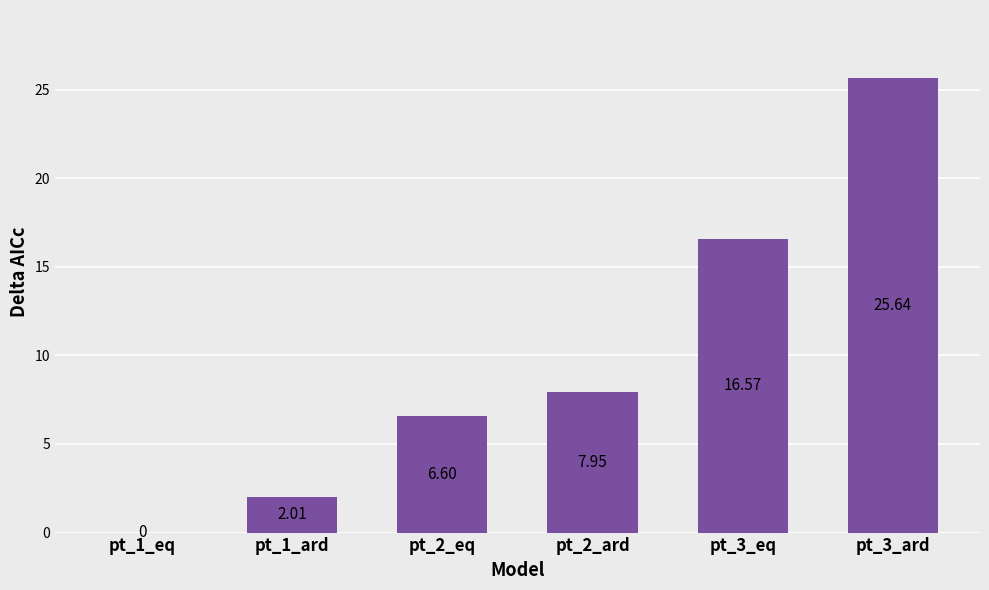

Are the bars horizontal?

No